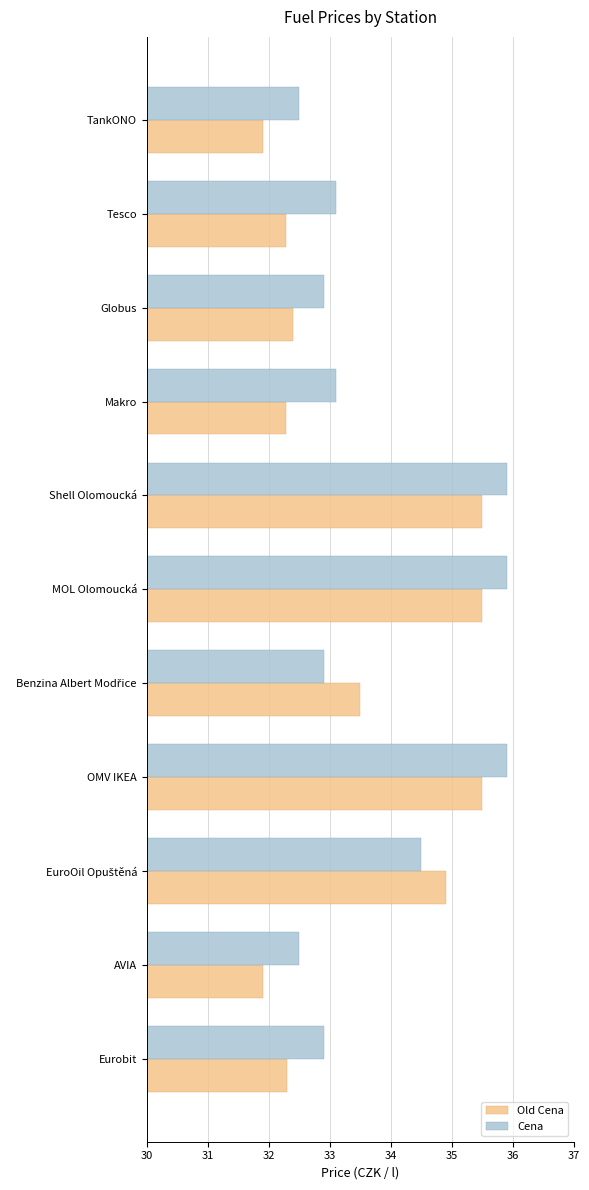

Is the value of Cena at Globus greater than the value of Old Cena at Tesco?

Yes